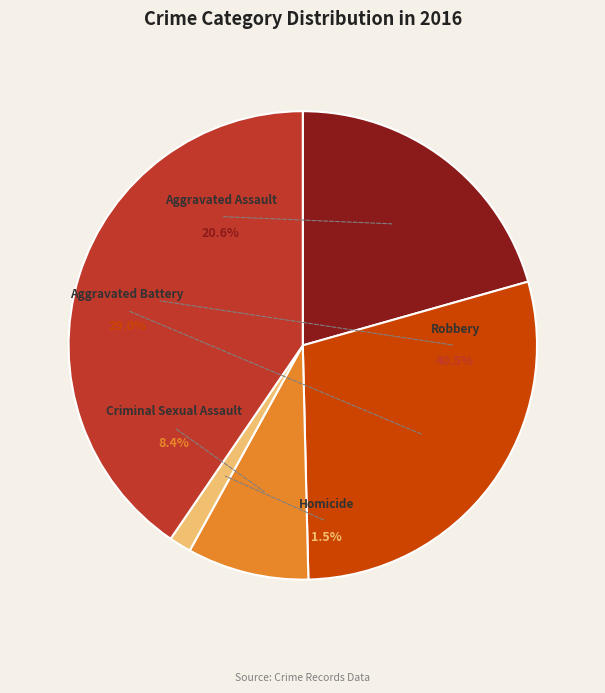

Which has a higher value, Robbery or Homicide?

Robbery